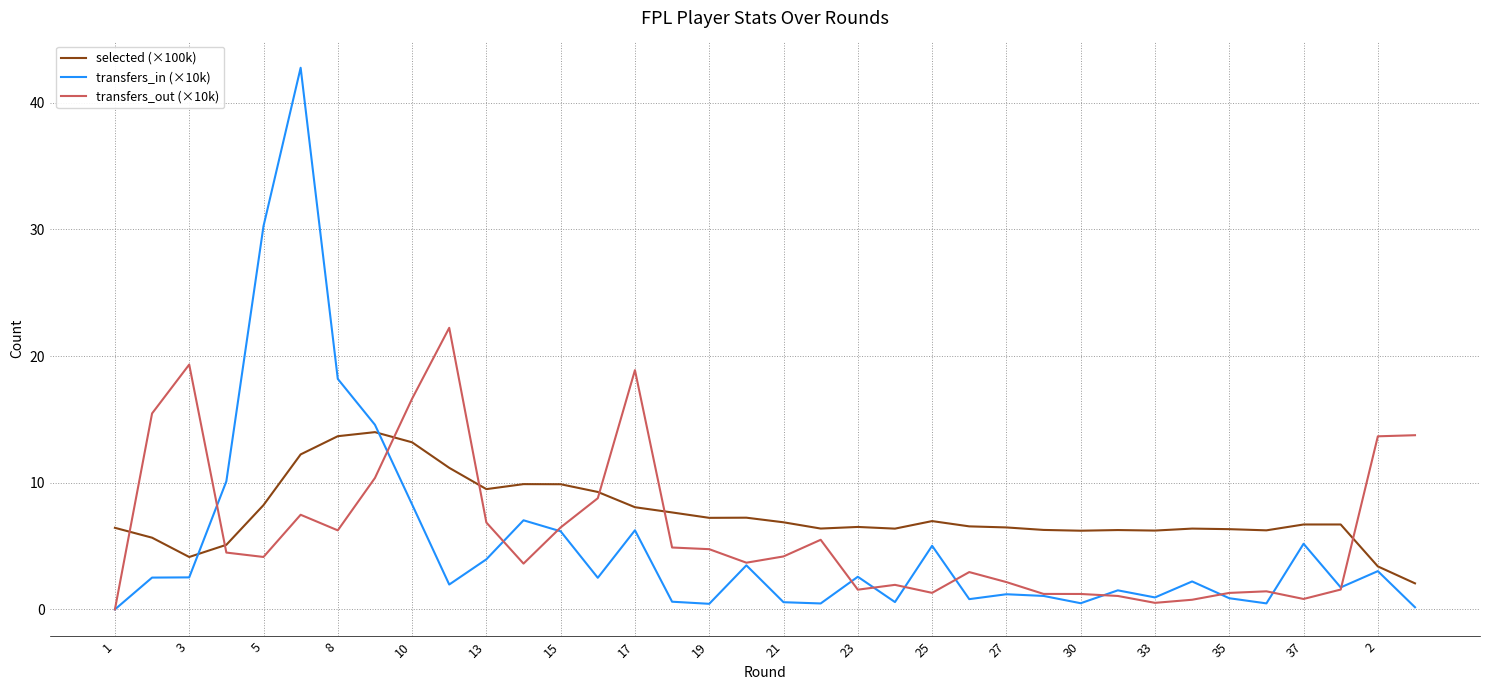

True or false: selected (×100k) has more than 0 interior local peaks.

True